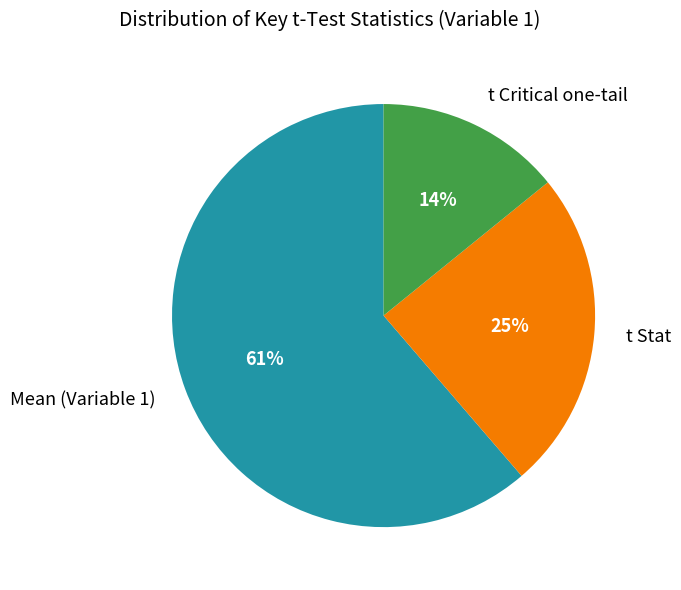

Does any single category account for the majority?

Yes